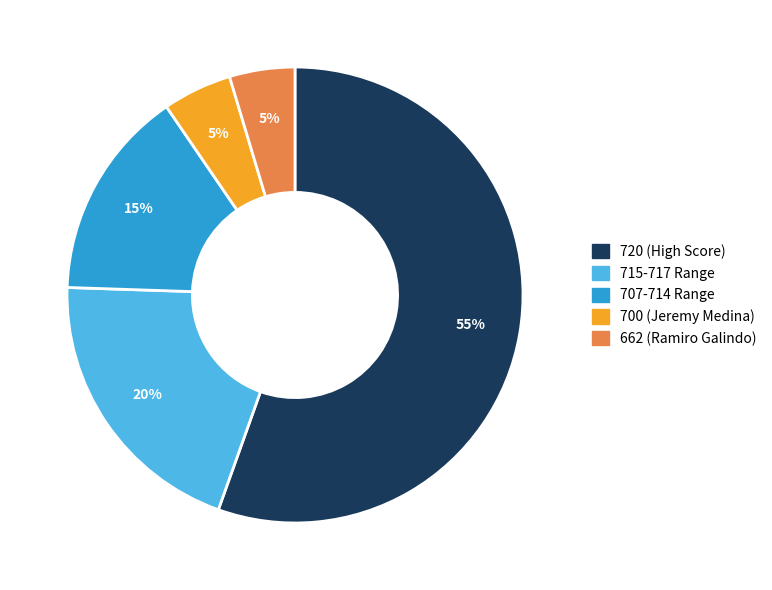

To the nearest percent, what is the average slice percentage?

20%